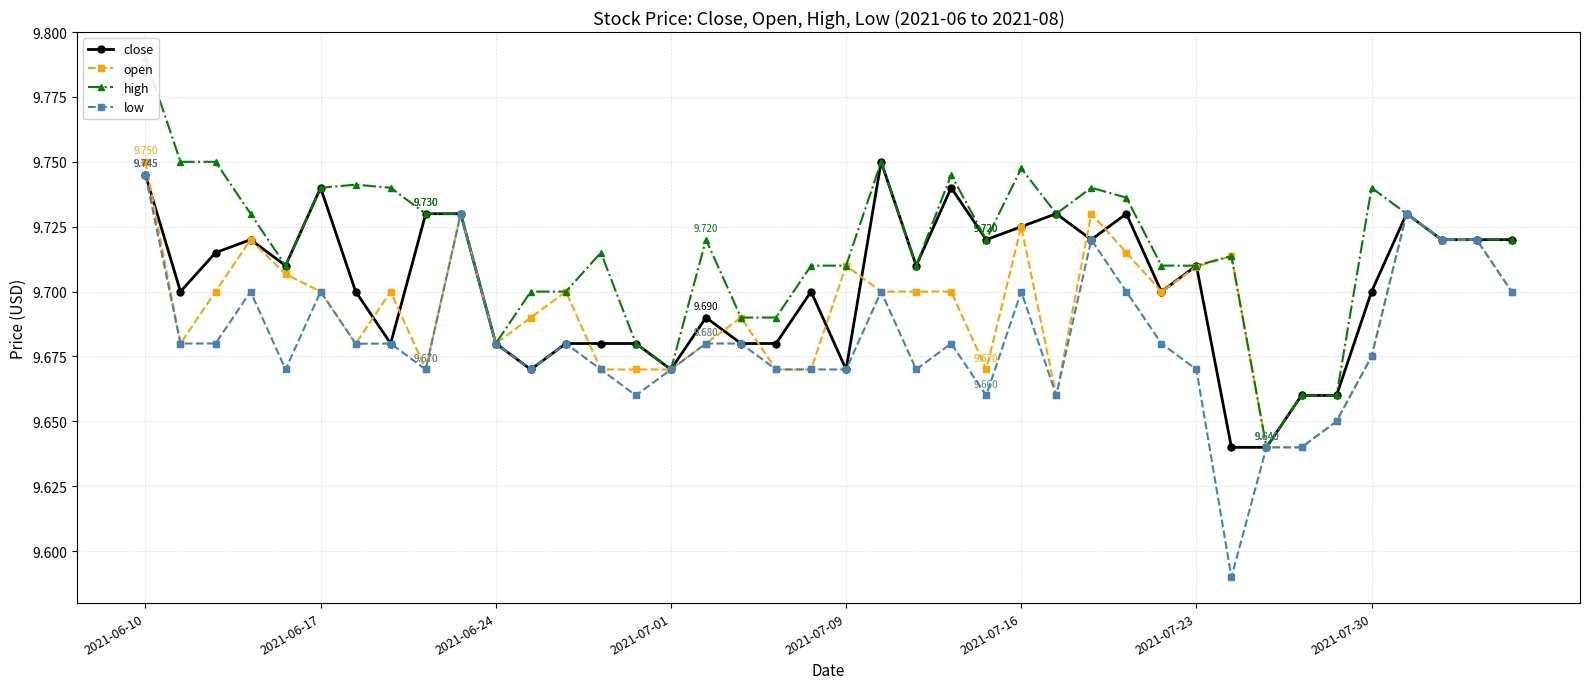

True or false: open has more than 2 interior local peaks.

True